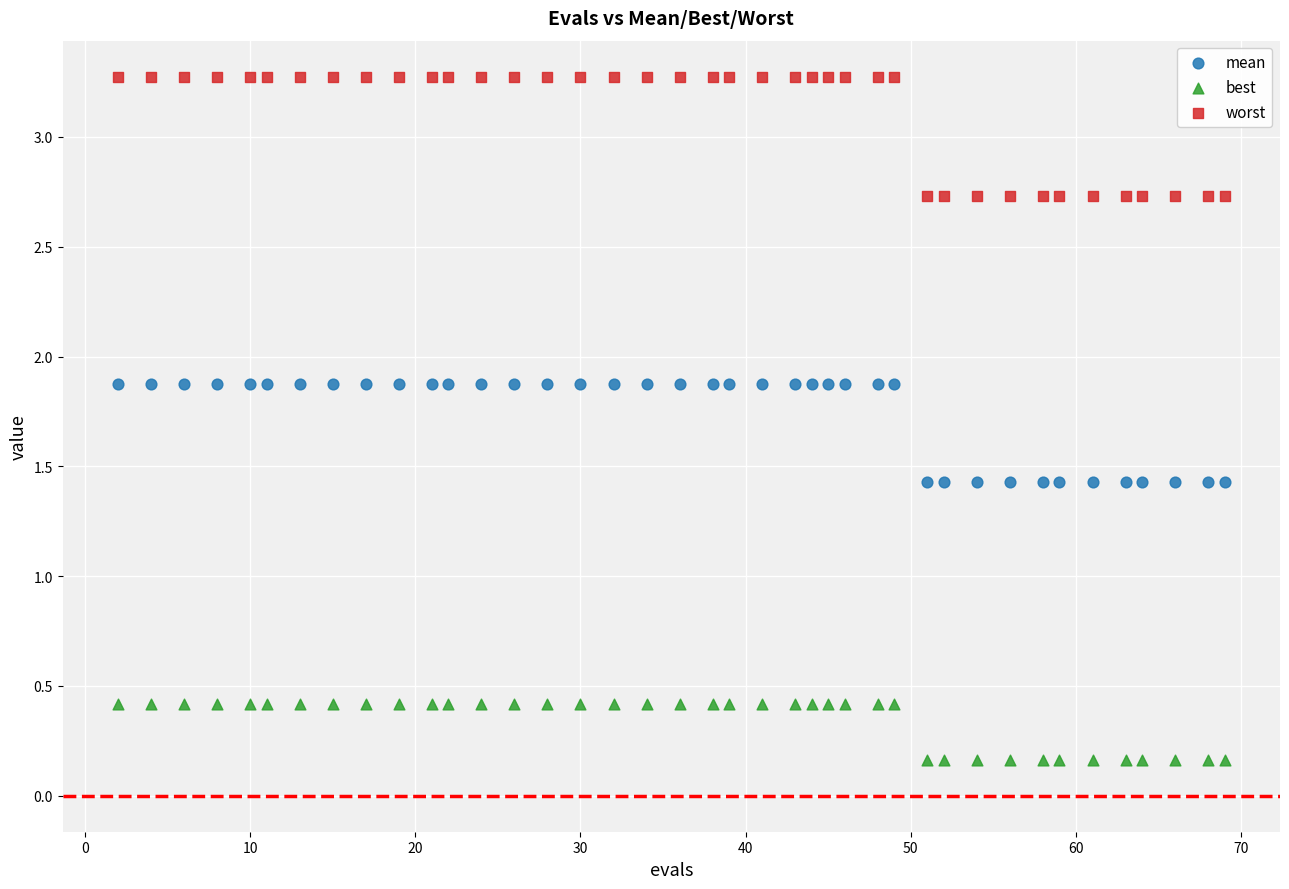

Which series has the widest spread of Y values?

worst